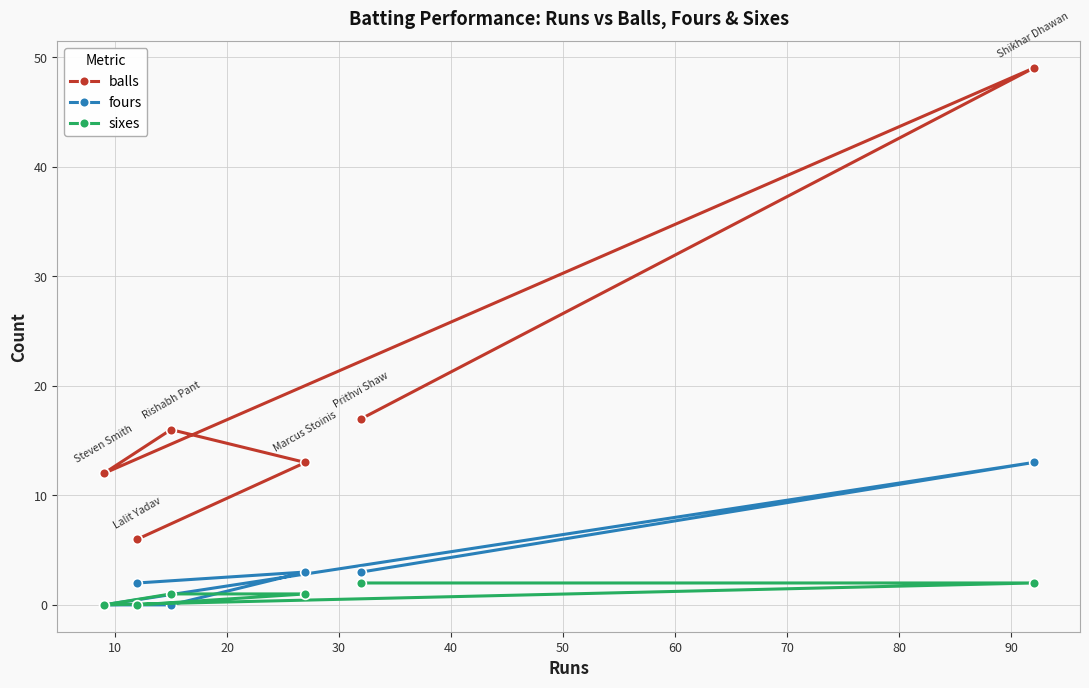

Which series has the largest total across all categories?

balls